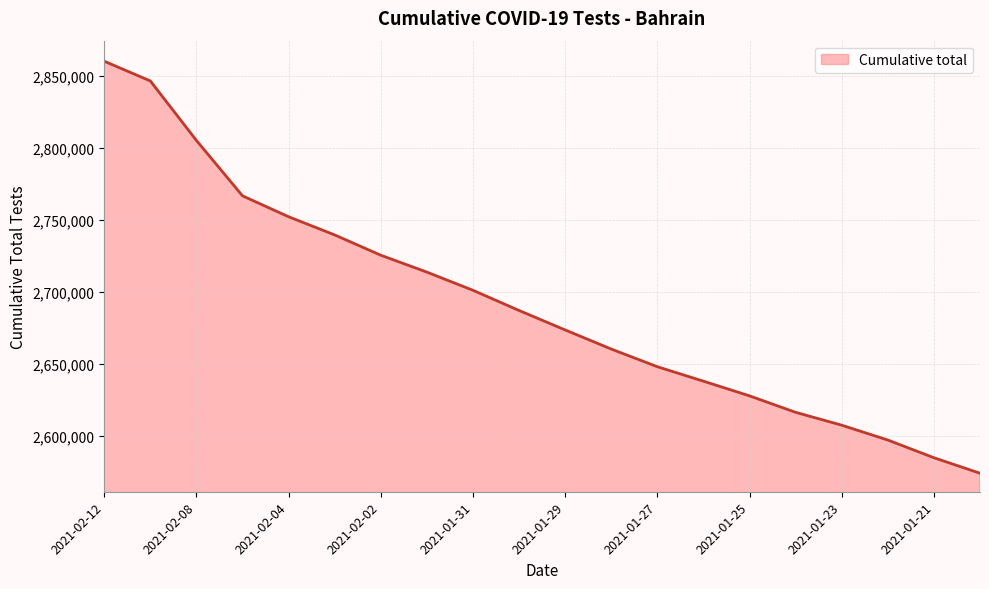

What is the smallest value displayed?

2573875